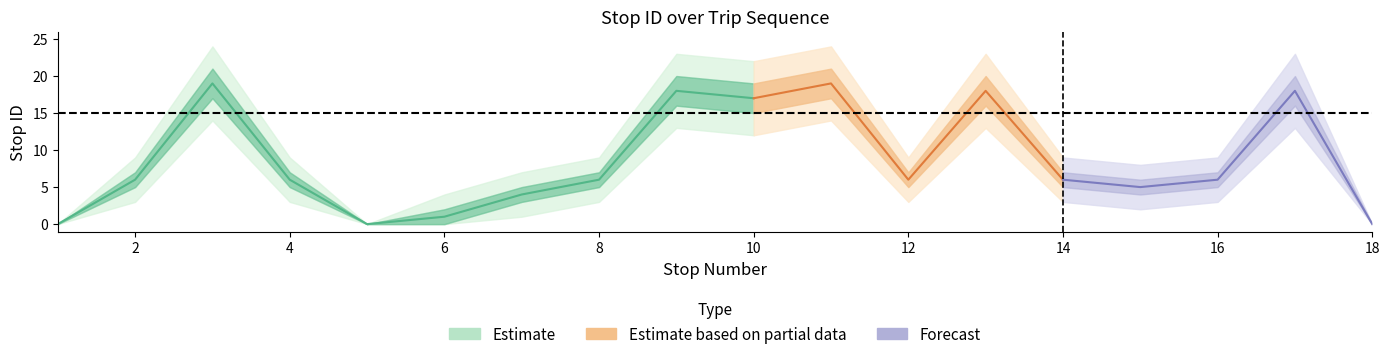

At which category is the sum across all series the highest?

3